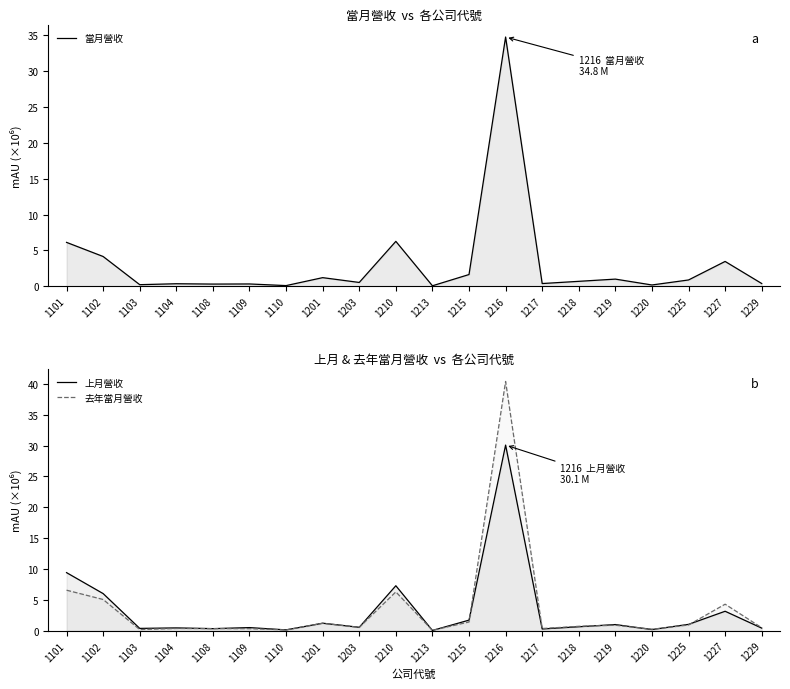

Reading left to right, what are all the values shown in this chart?

當月營收: 1101=6.1	1102=4.2	1103=0.2	1104=0.4	1108=0.3	1109=0.3	1110=0.1	1201=1.2	1203=0.5	1210=6.3	1213=0.1	1215=1.6	1216=34.8	1217=0.4	1218=0.7	1219=1.0	1220=0.2	1225=0.9	1227=3.5	1229=0.4
上月營收: 1101=9.4	1102=6.0	1103=0.4	1104=0.5	1108=0.3	1109=0.5	1110=0.1	1201=1.2	1203=0.6	1210=7.3	1213=0.1	1215=1.7	1216=30.1	1217=0.3	1218=0.7	1219=1.0	1220=0.2	1225=1.0	1227=3.2	1229=0.4
去年當月營收: 1101=6.6	1102=5.1	1103=0.2	1104=0.4	1108=0.3	1109=0.3	1110=0.1	1201=1.2	1203=0.6	1210=6.3	1213=0.1	1215=1.4	1216=40.4	1217=0.4	1218=0.7	1219=0.9	1220=0.2	1225=0.9	1227=4.3	1229=0.5